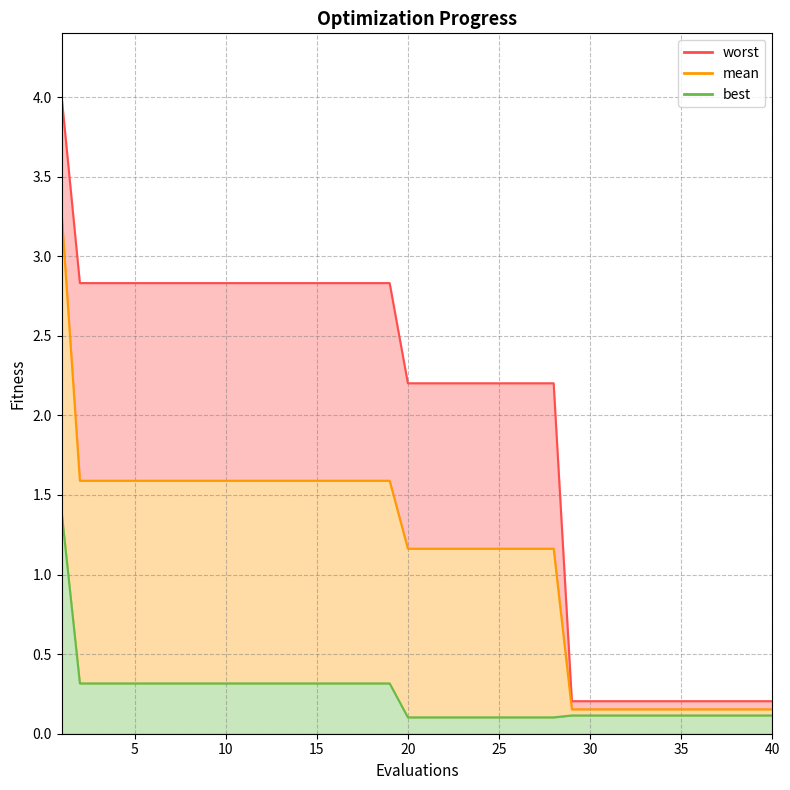

Is the value of worst at 15 greater than the value of mean at 7?

Yes